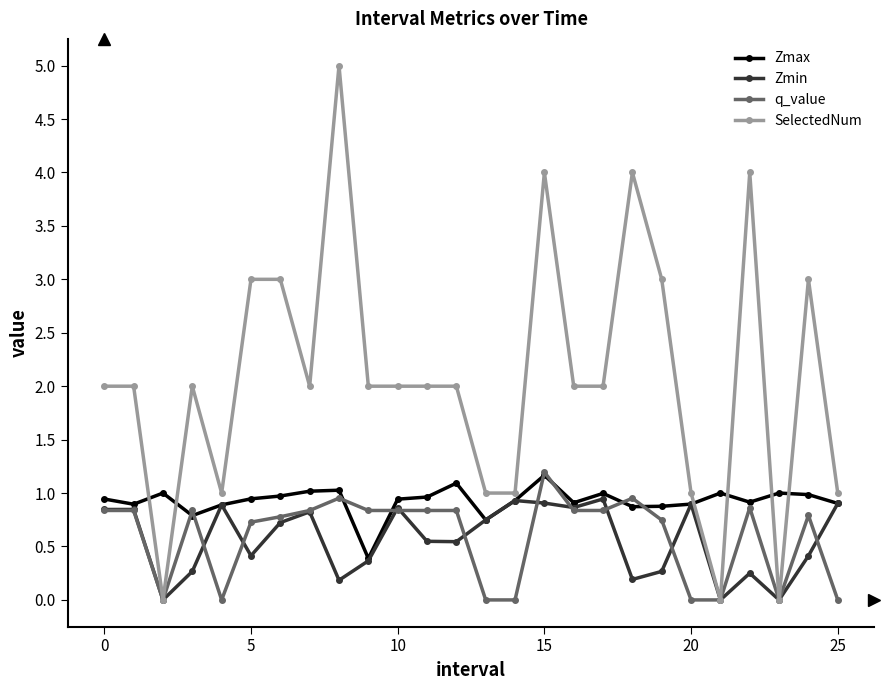

Which series has the largest total across all categories?

SelectedNum